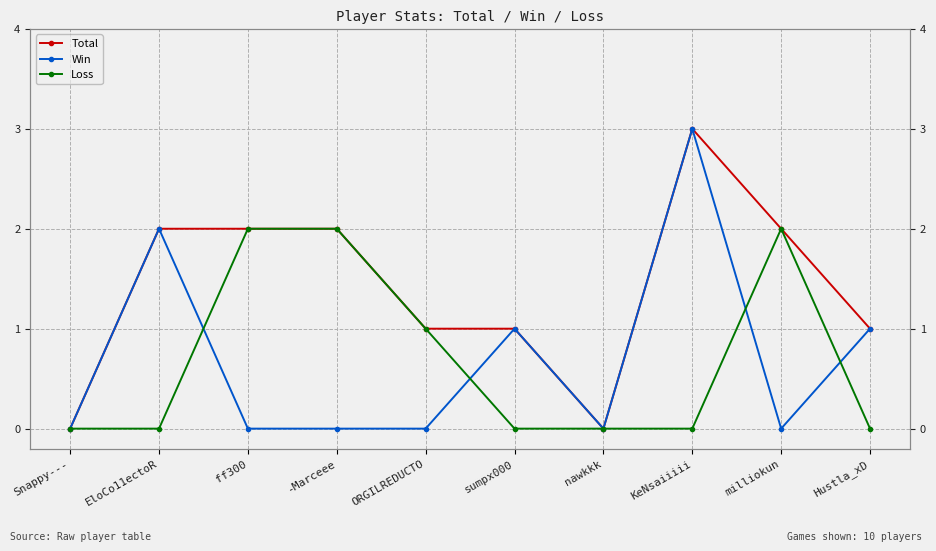

What is the label of the 7th point from the right?

-Marceee